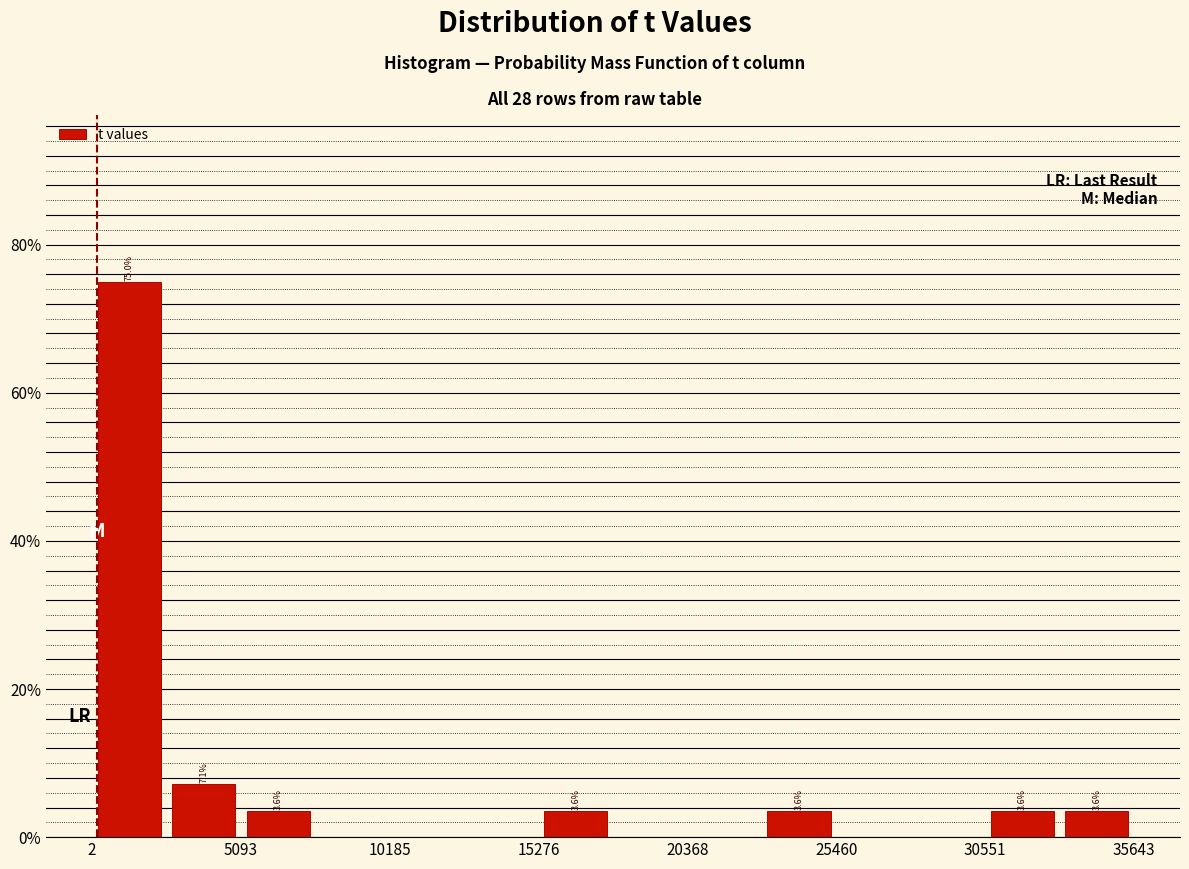

Around what value on the x-axis is the tallest bar? Give the approximate position of its centre, as read against the axis.

1000